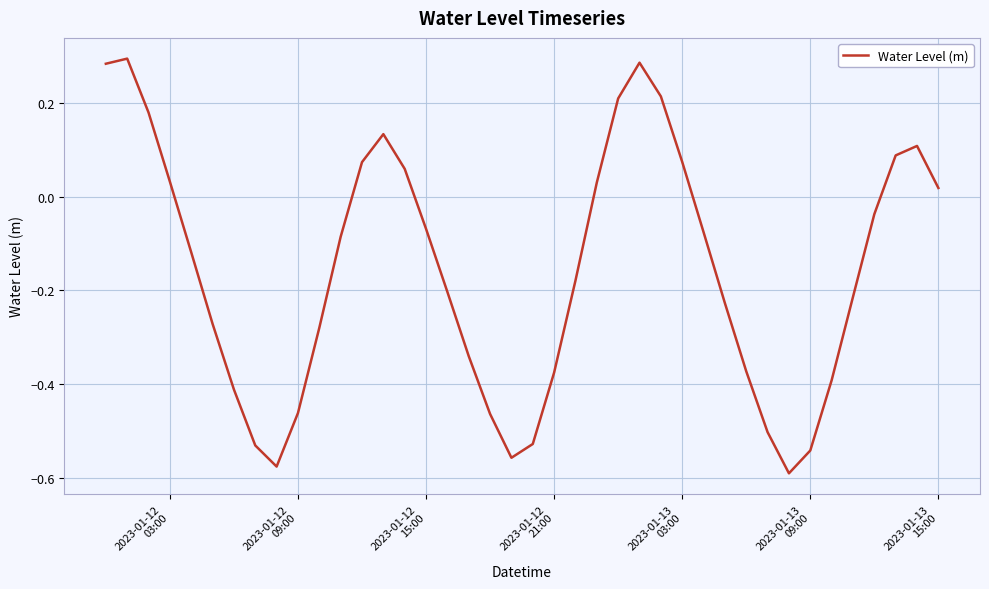

Count the number of categories in the chart.

40